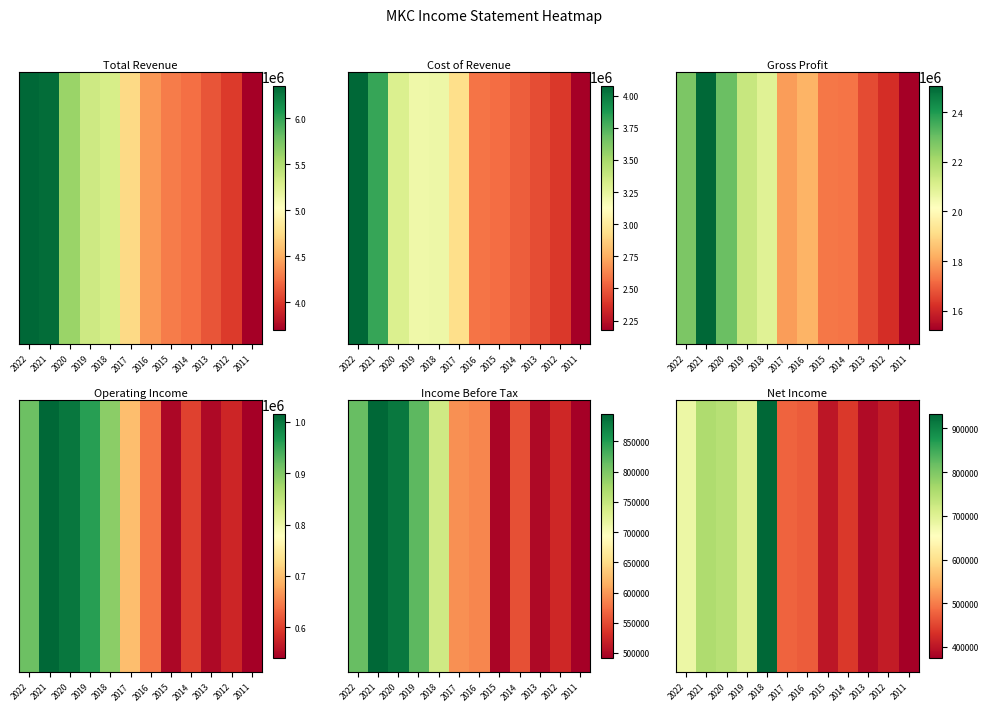

Count the number of values greater than 477400.

5